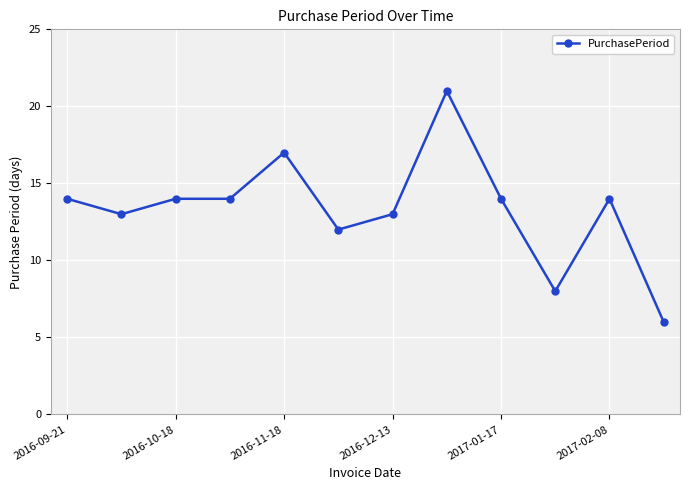

What is the difference between the maximum and minimum values?

15